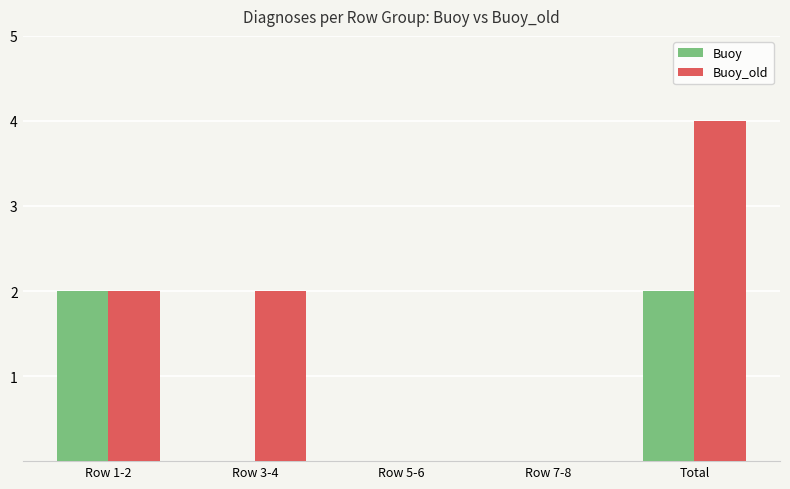

What is the maximum value shown in the chart?

4